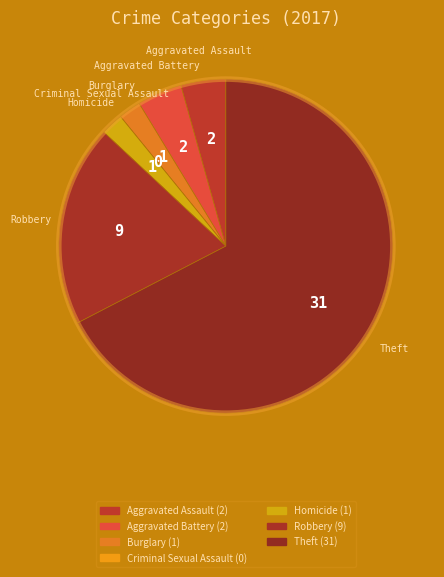

Which slice represents more than half of the pie?

Theft